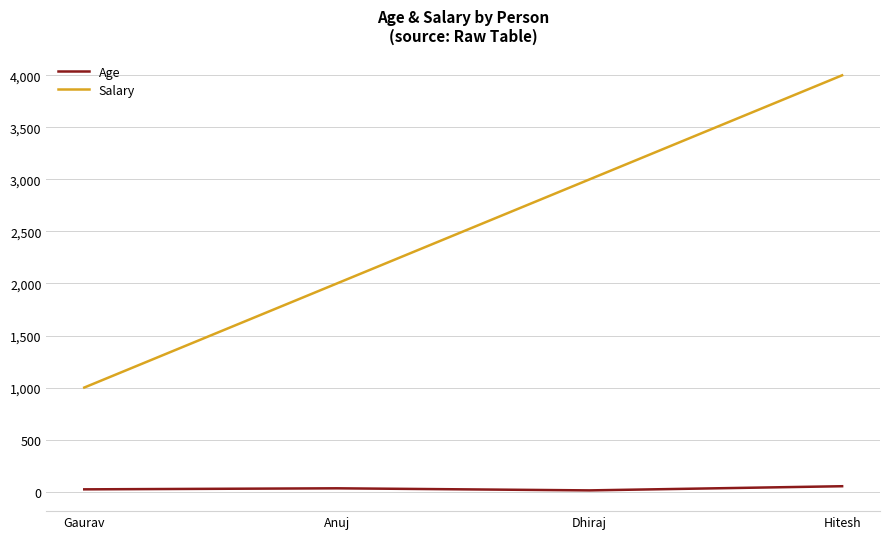

What is the average value of the Salary series?

2500